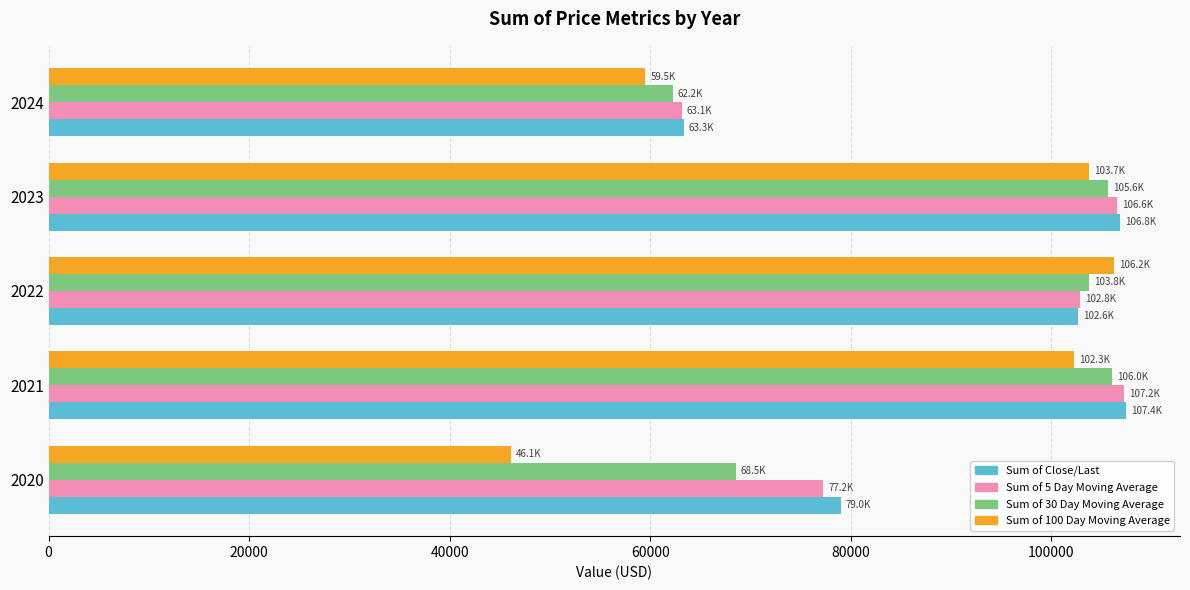

What are all the series names shown in the legend?

Sum of Close/Last, Sum of 5 Day Moving Average, Sum of 30 Day Moving Average, Sum of 100 Day Moving Average